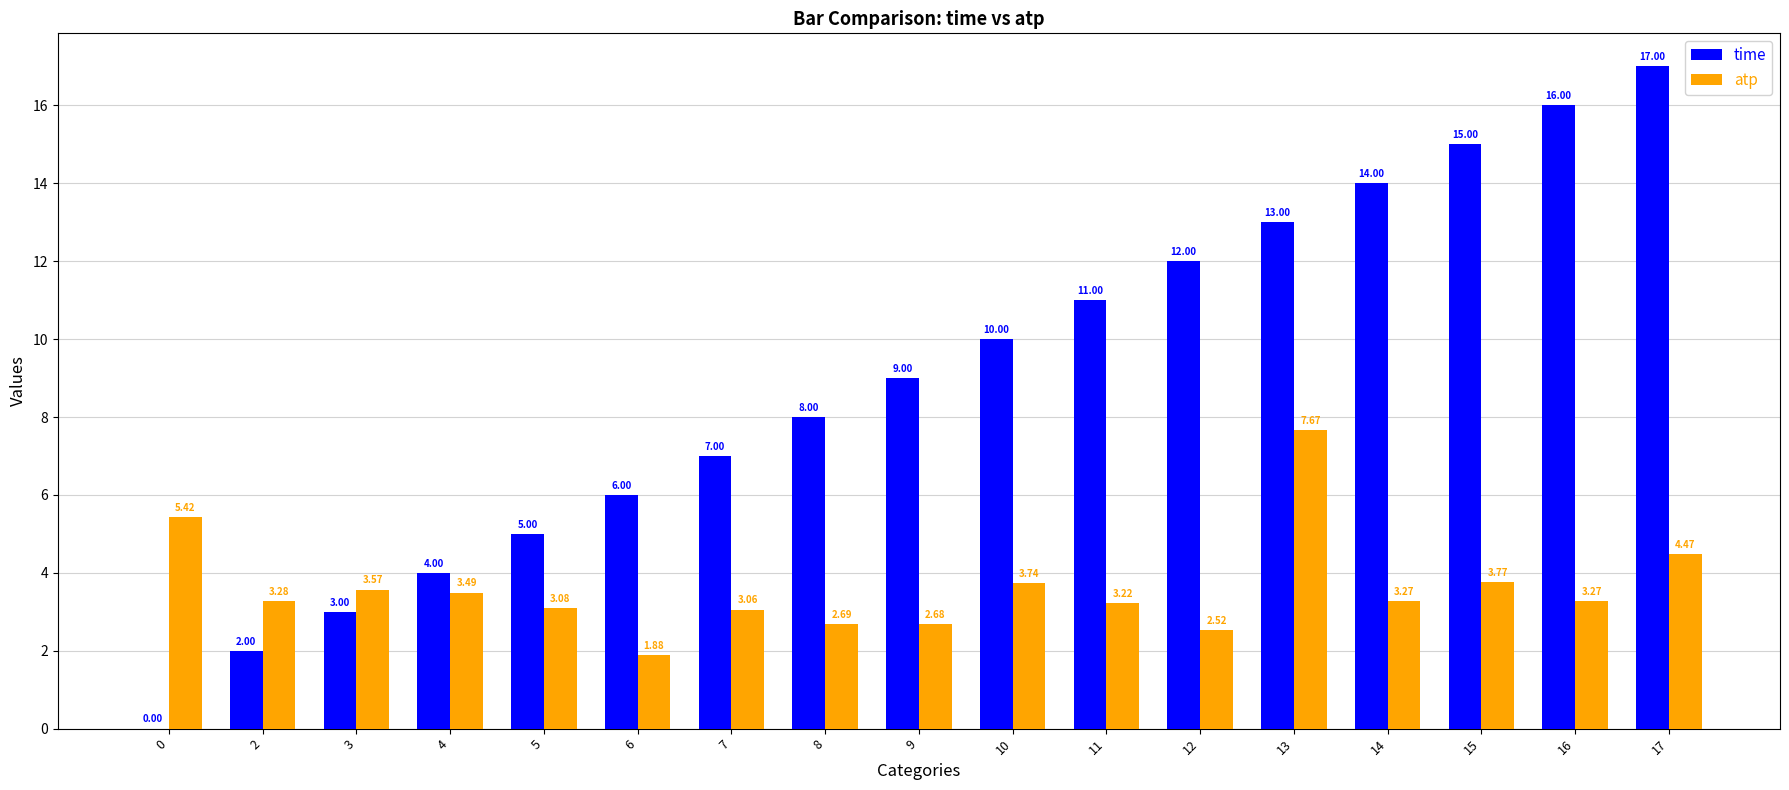

Does the chart contain stacked bars?

No